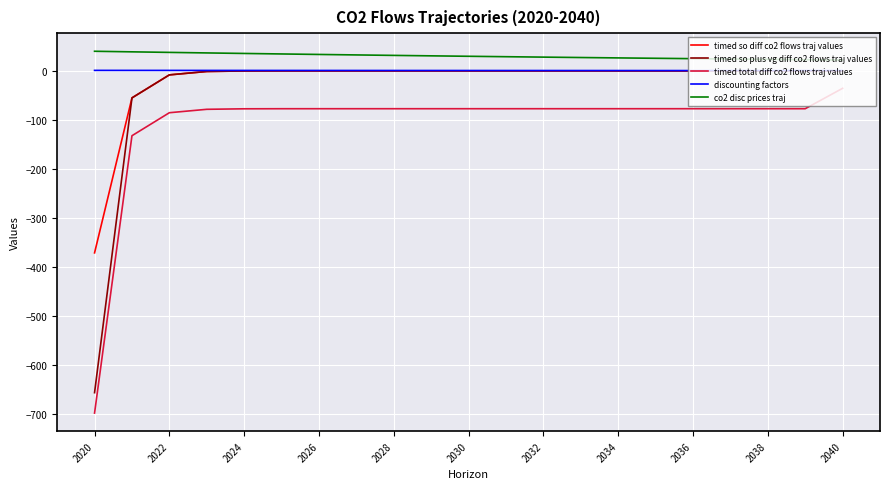

True or false: timed so plus vg diff co2 flows traj values and co2 disc prices traj cross at least once.

False